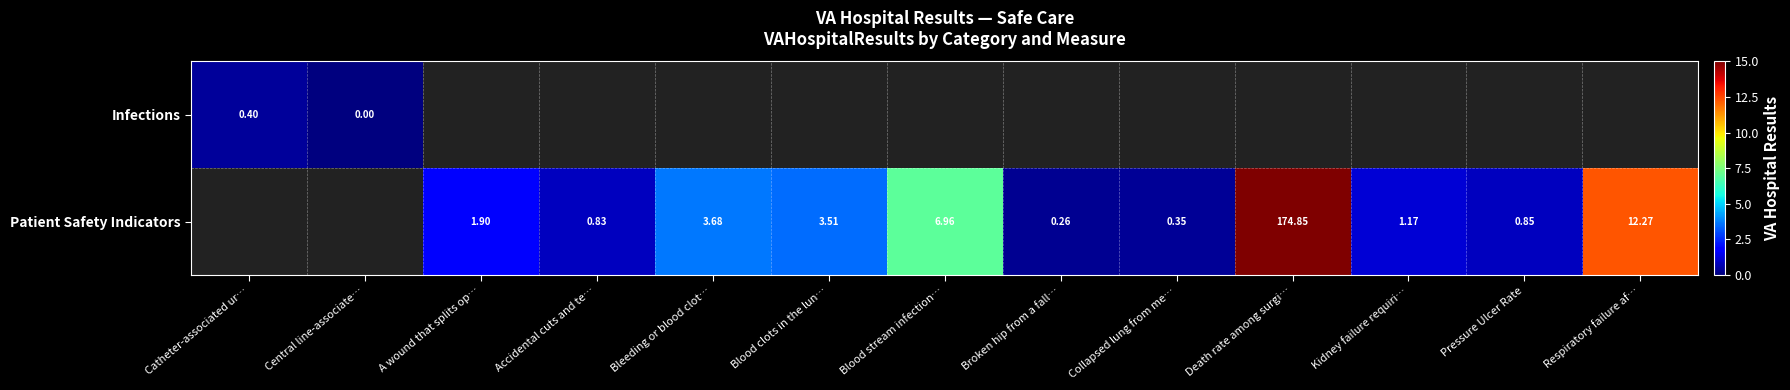

Where is Infections nearest to the value 0?

Central line-associate…